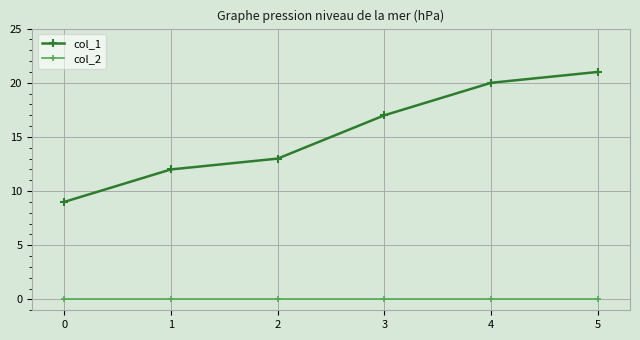

Reading left to right, extract all data points from this chart.

col_1: 0=9	1=12	2=13	3=17	4=20	5=21
col_2: 0=0	1=0	2=0	3=0	4=0	5=0